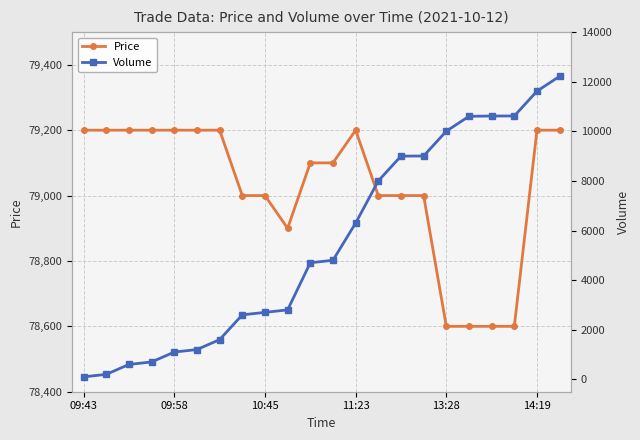

True or false: Volume and Price cross at least once.

False